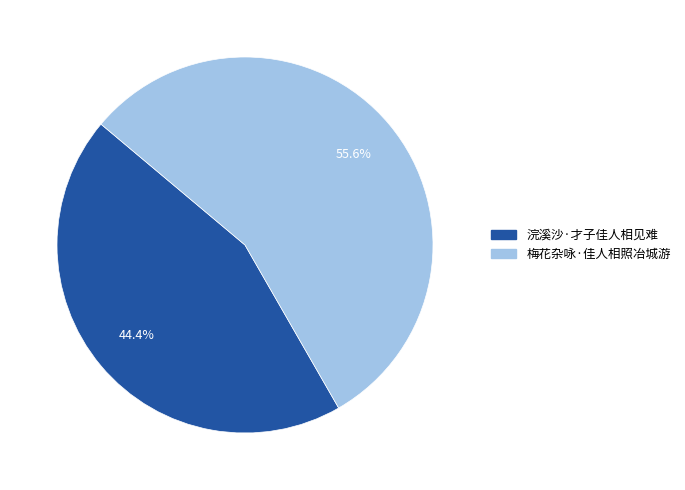

Count the number of slices in the pie.

2